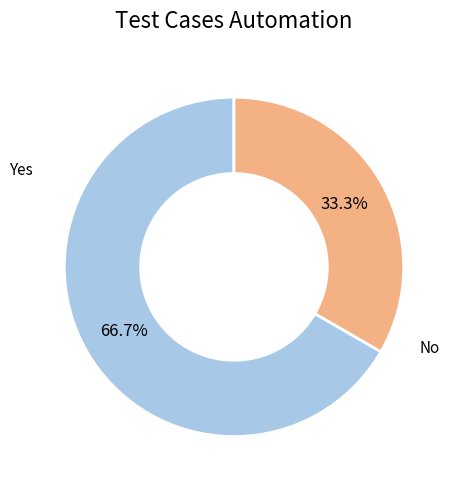

Is there a majority slice in this chart?

Yes